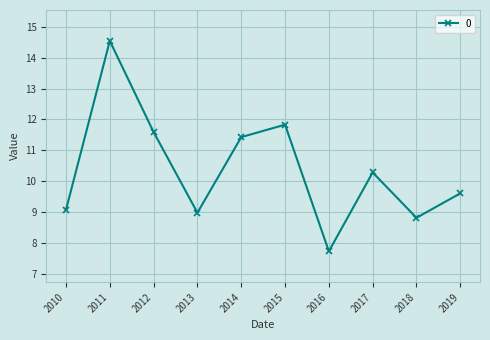

The value at 2012 is 6.4. True or false?

False